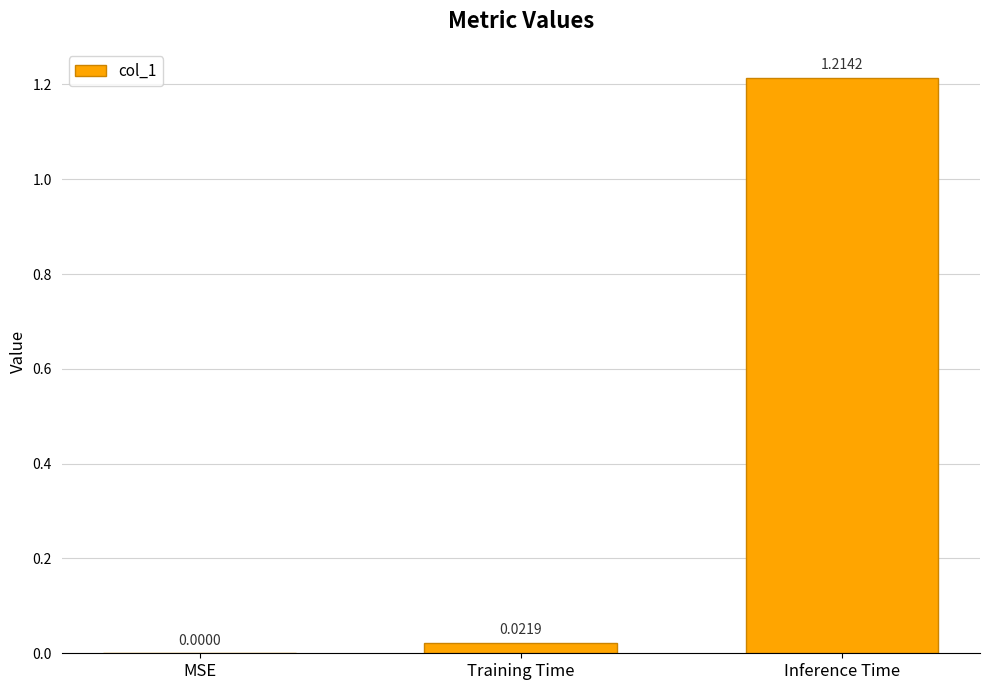

The chart shows a value of 1.7 at Inference Time. True or false?

False